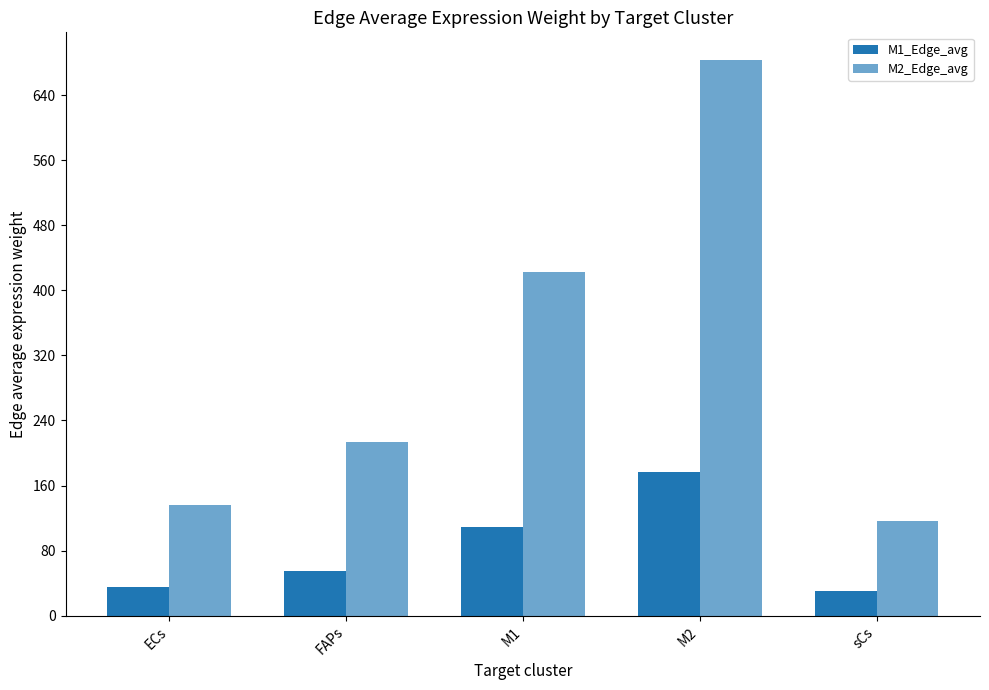

List the series in order of their overall mean, highest first.

M2_Edge_avg, M1_Edge_avg